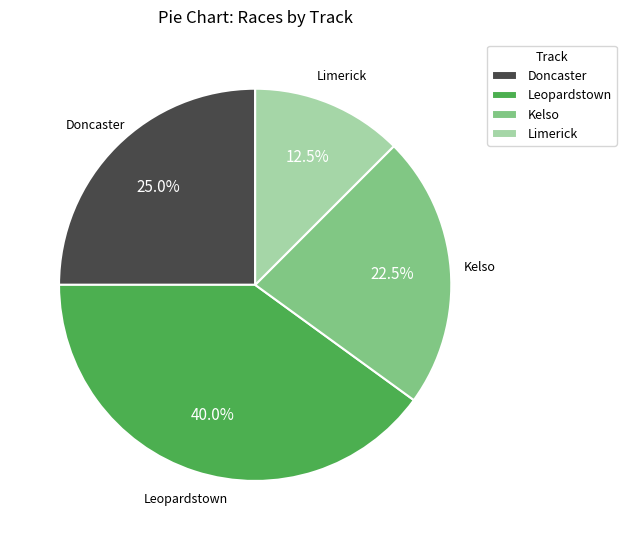

What is the largest slice in the pie chart?

Leopardstown